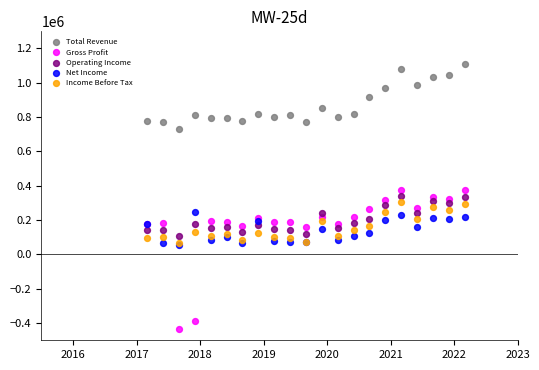

Which series contains the lowest Y value?

Gross Profit